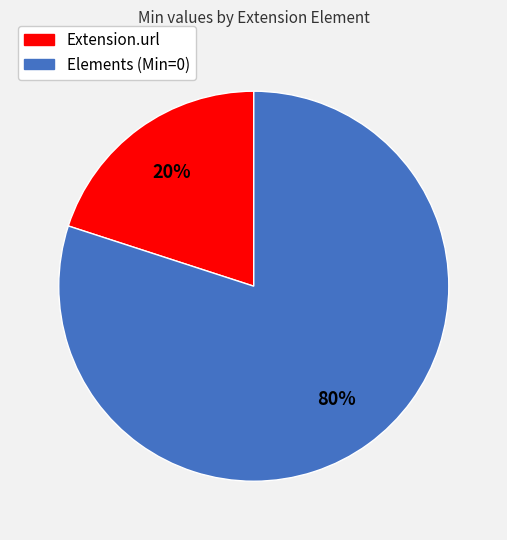

Is there any slice that represents more than half of the pie?

Yes